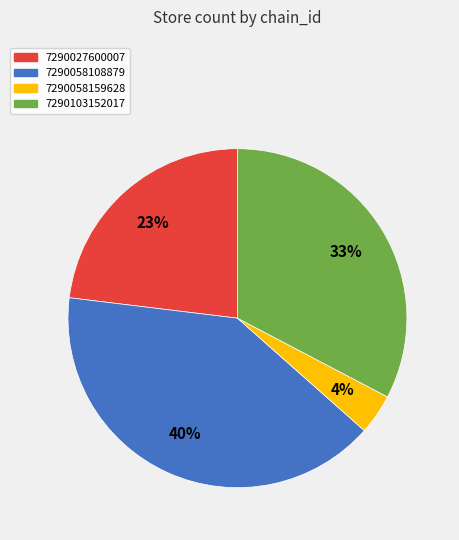

Which has a higher value, 7290058159628 or 7290103152017?

7290103152017